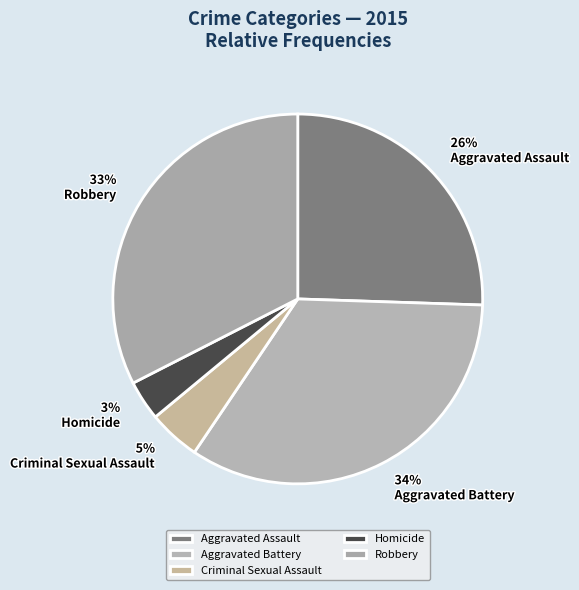

What portion of the pie excludes Homicide?

96.5%